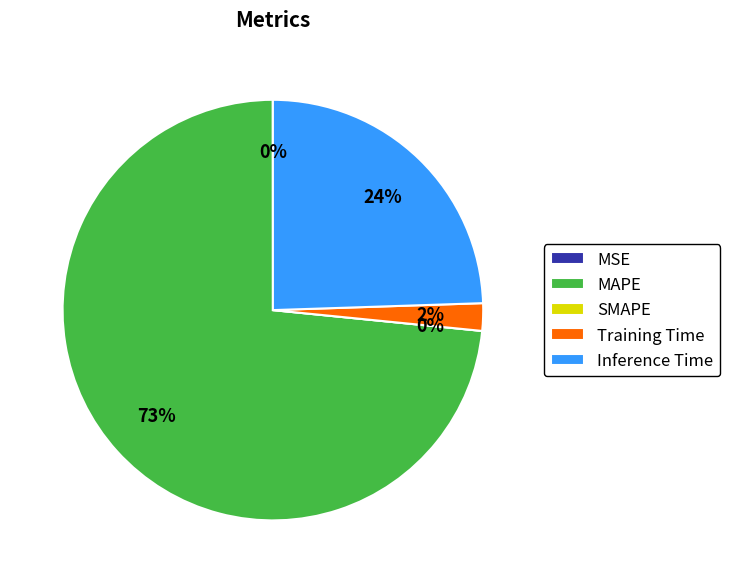

What is the change in value from MSE to Inference Time?

+0.9